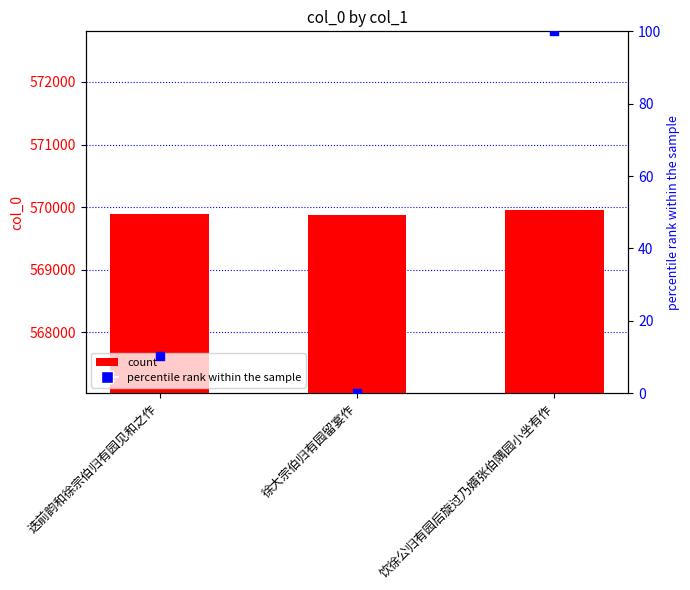

At which category is the sum across all series the highest?

饮徐公归有园后旋过乃婿张伯隅园小坐有作